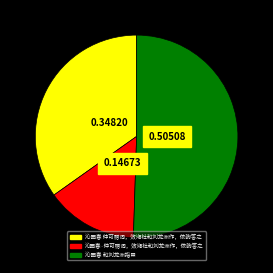

Is 沁园春·仲可赠词，效湘社和刘龙洲作，依韵答之 the majority of the pie?

No